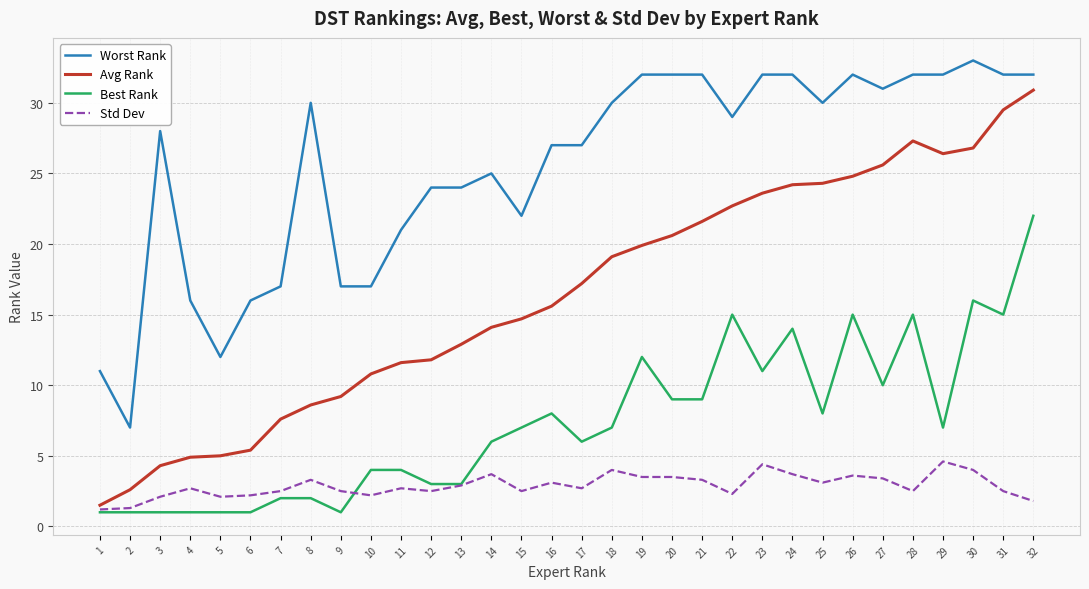

Is the value of Best Rank at 4 greater than the value of Worst Rank at 18?

No